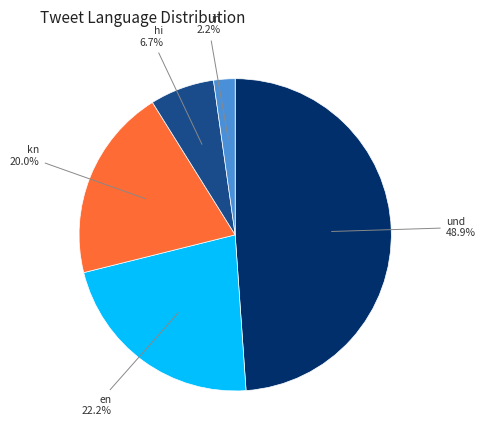

How many slices are in this pie chart?

5